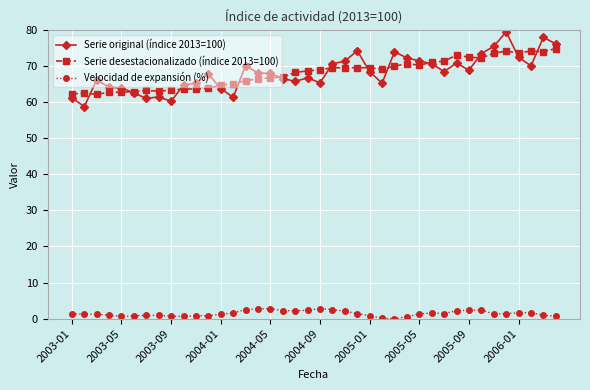

Is this an area chart (filled region under the line)?

No